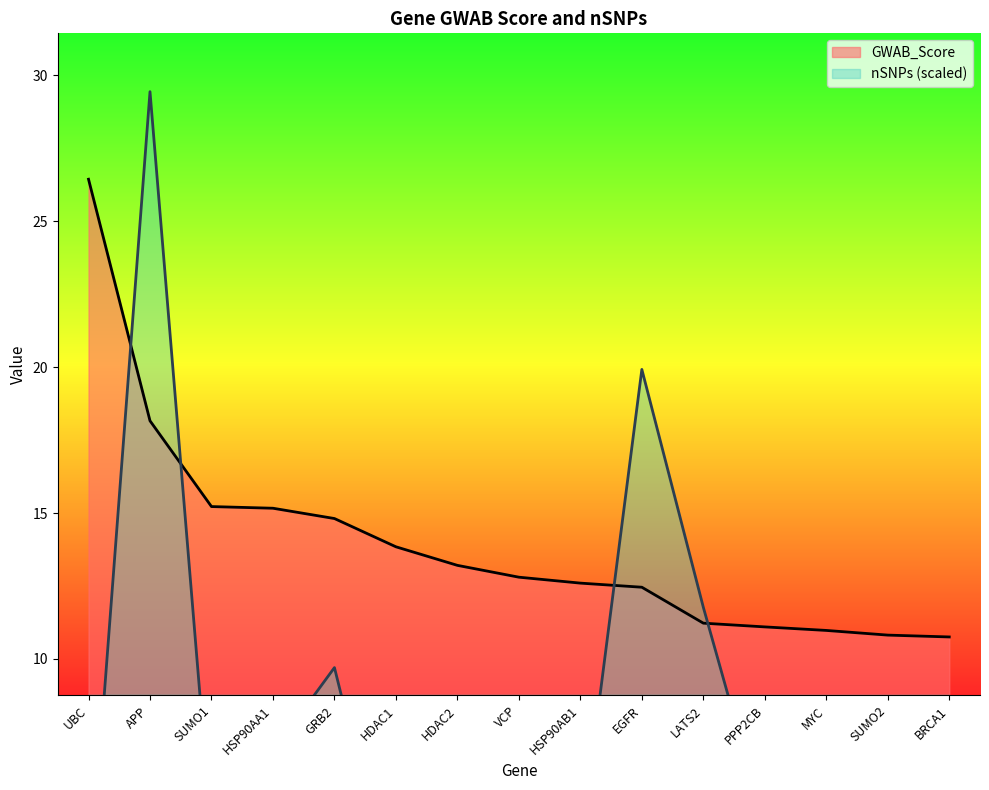

Where does the GWAB_Score series first go above 12?

UBC